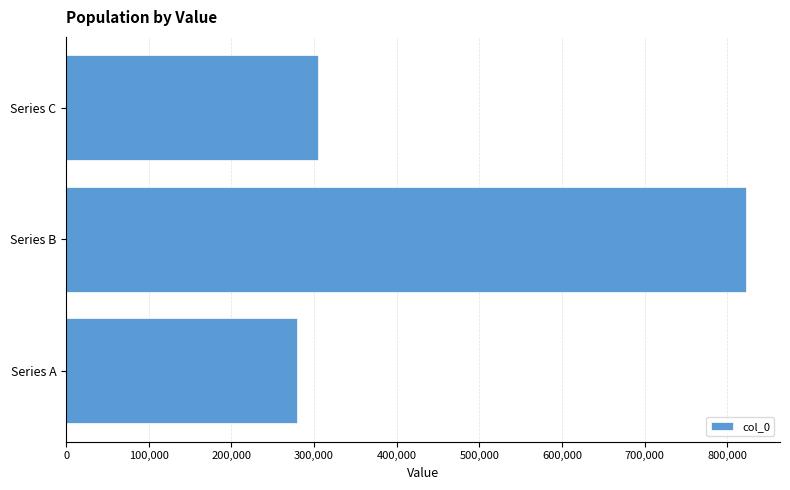

Does the chart contain any negative values?

No